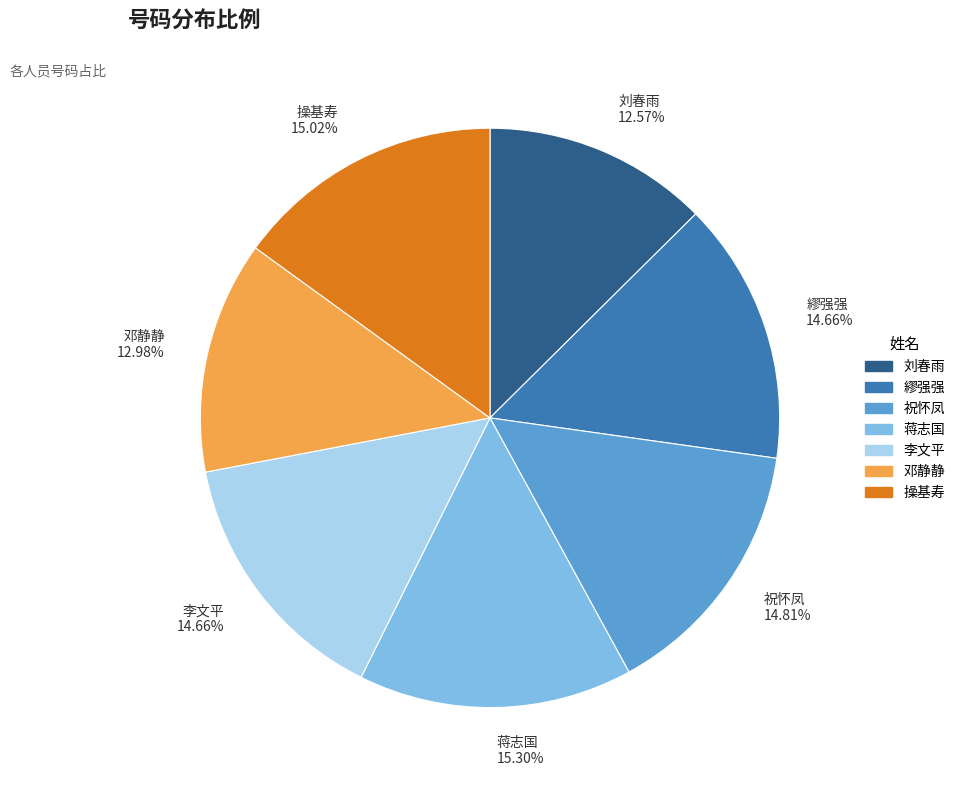

To the nearest percent, what is the combined percentage of 蒋志国 and 李文平?

30%